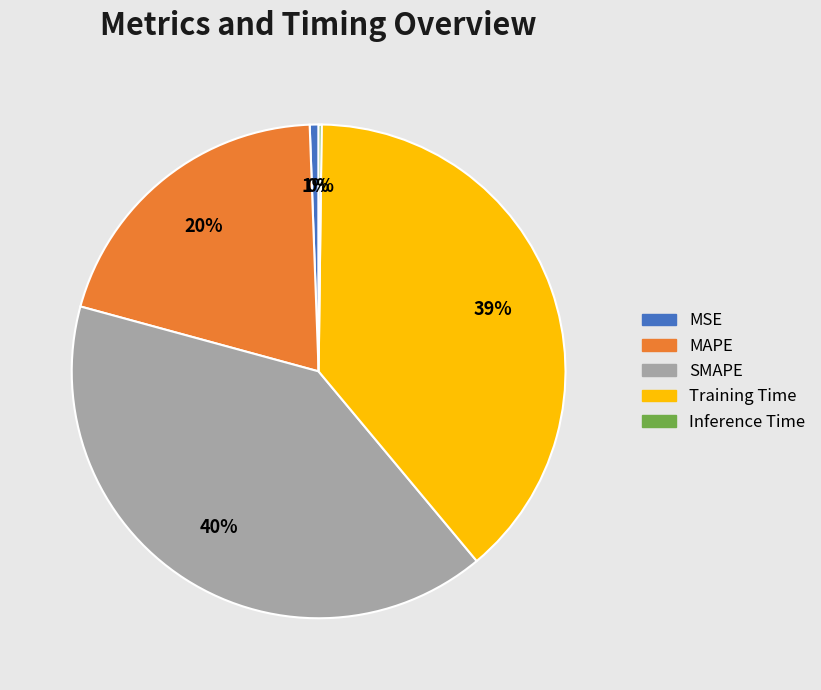

To the nearest percent, what is the difference between the largest and smallest slice percentages?

40%